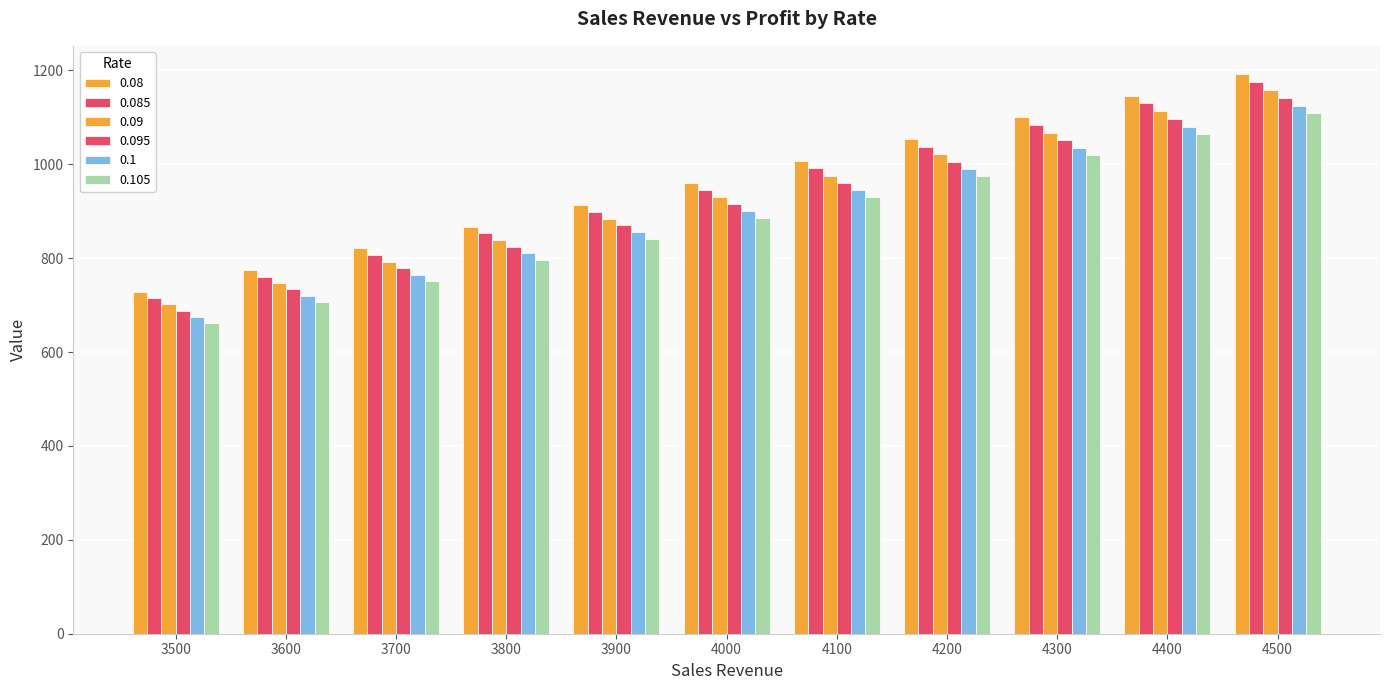

How many bars are there in total?

66